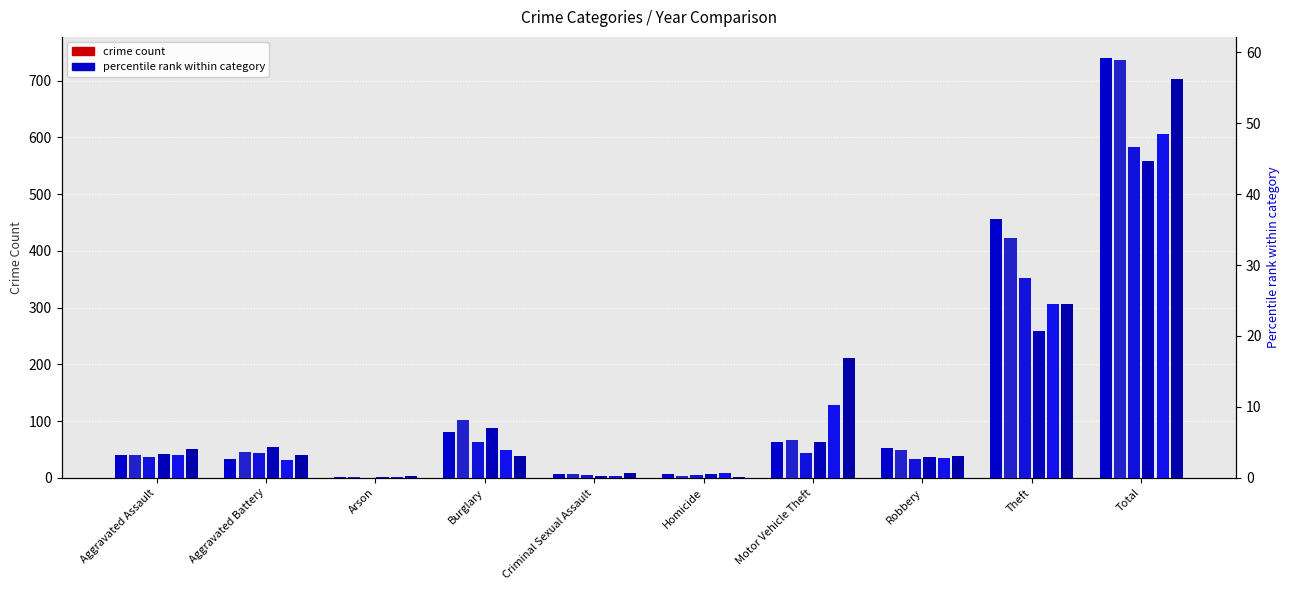

How many bars are there in each group?

6